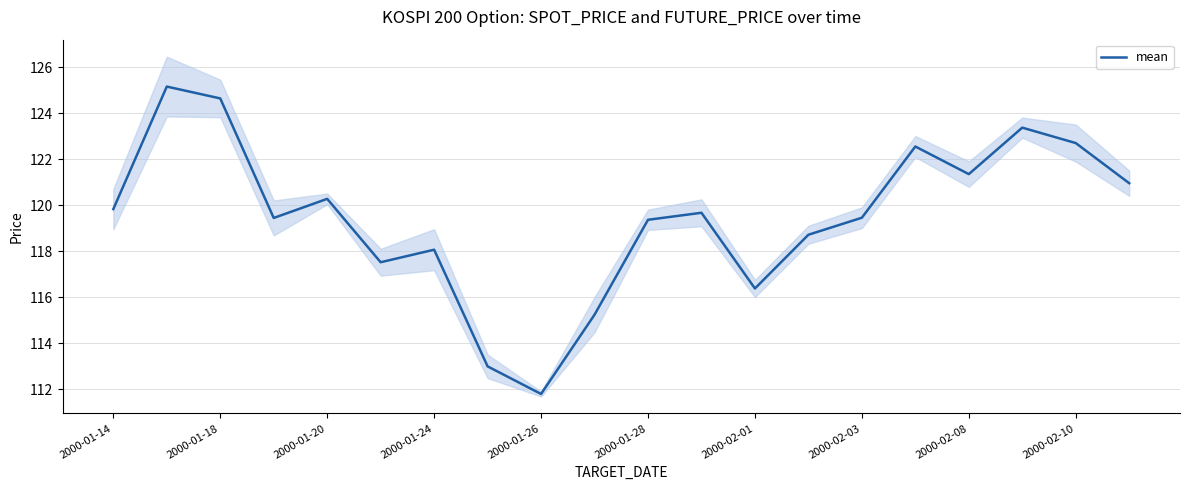

What is the smallest value displayed?

111.8